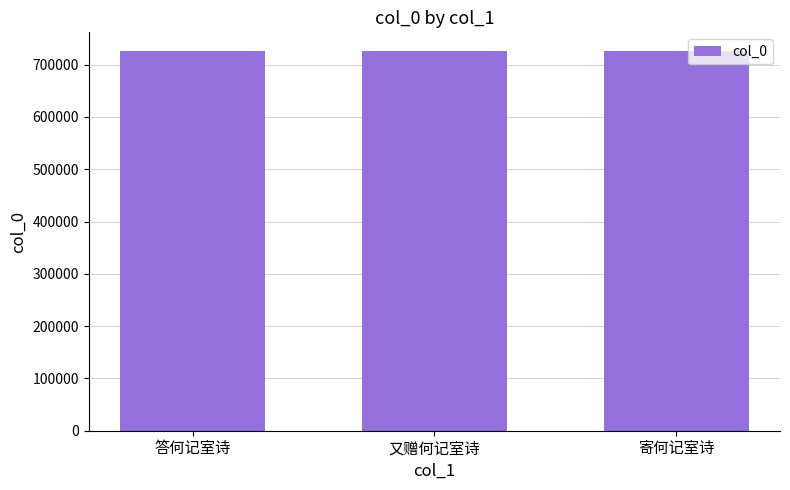

What is the ratio of the value at 答何记室诗 to the value at 寄何记室诗?

1.0